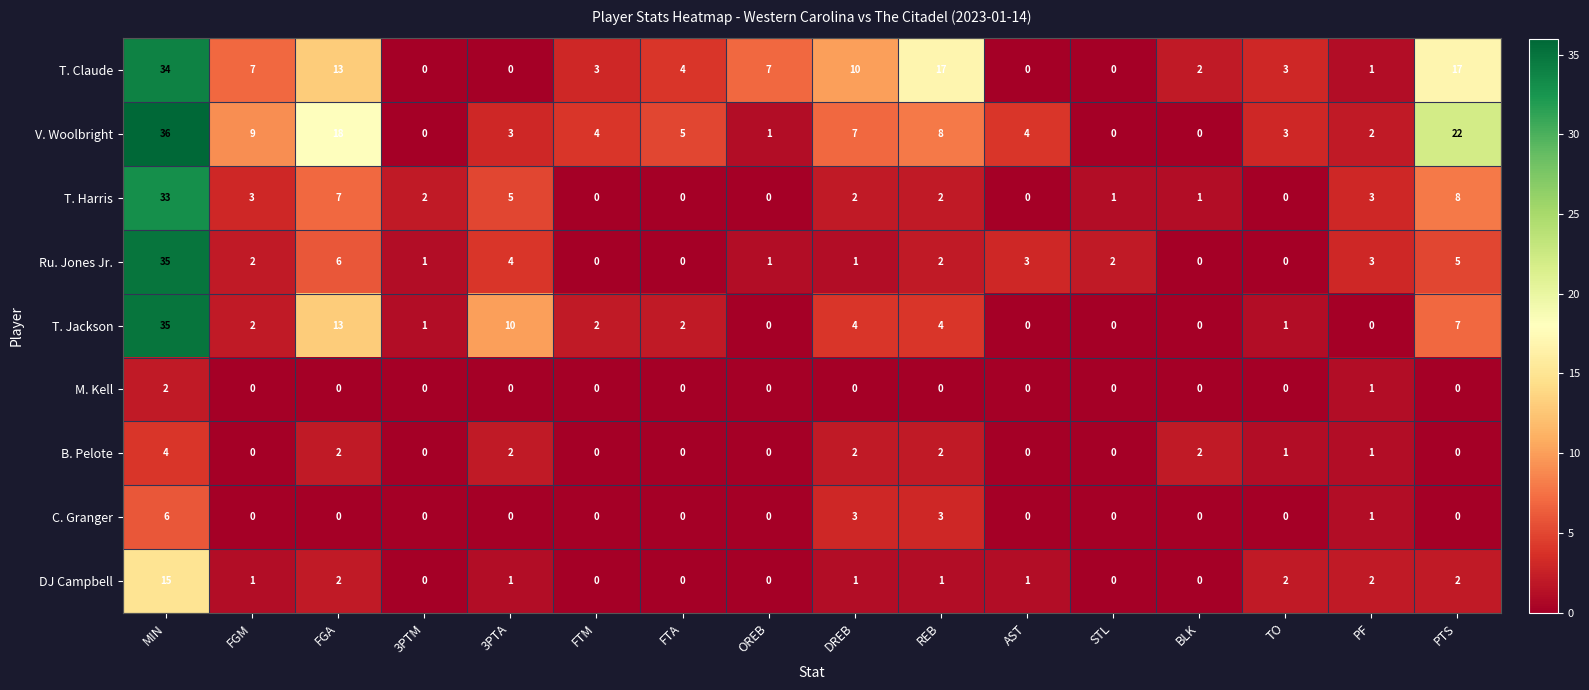

At which label is T. Jackson closest to 17?

FGA